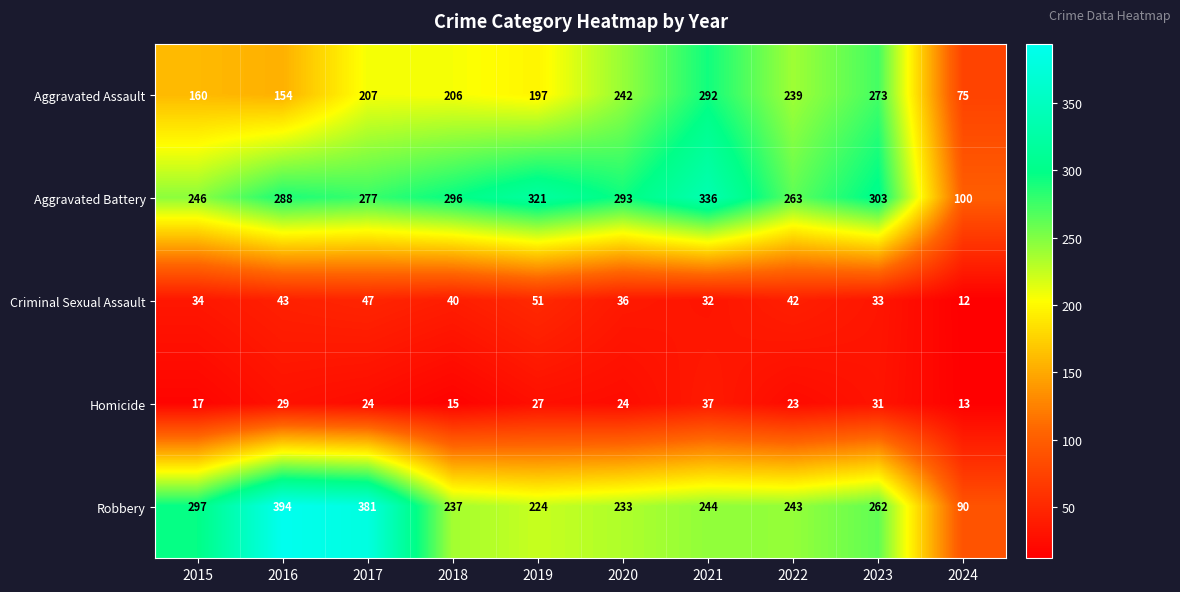

List the labels in order of Aggravated Assault value, largest first.

2021, 2023, 2020, 2022, 2017, 2018, 2019, 2015, 2016, 2024